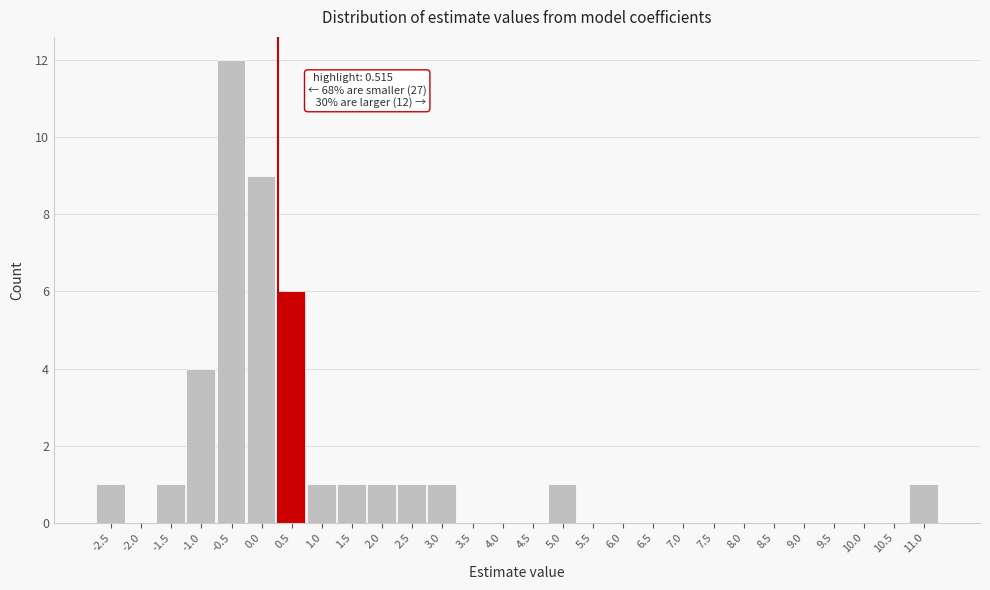

Reading right to left, what are all the values shown in this chart?

11.0=1	10.5=0	10.0=0	9.5=0	9.0=0	8.5=0	8.0=0	7.5=0	7.0=0	6.5=0	6.0=0	5.5=0	5.0=1	4.5=0	4.0=0	3.5=0	3.0=1	2.5=1	2.0=1	1.5=1	1.0=1	0.5=6	0.0=9	-0.5=12	-1.0=4	-1.5=1	-2.0=0	-2.5=1